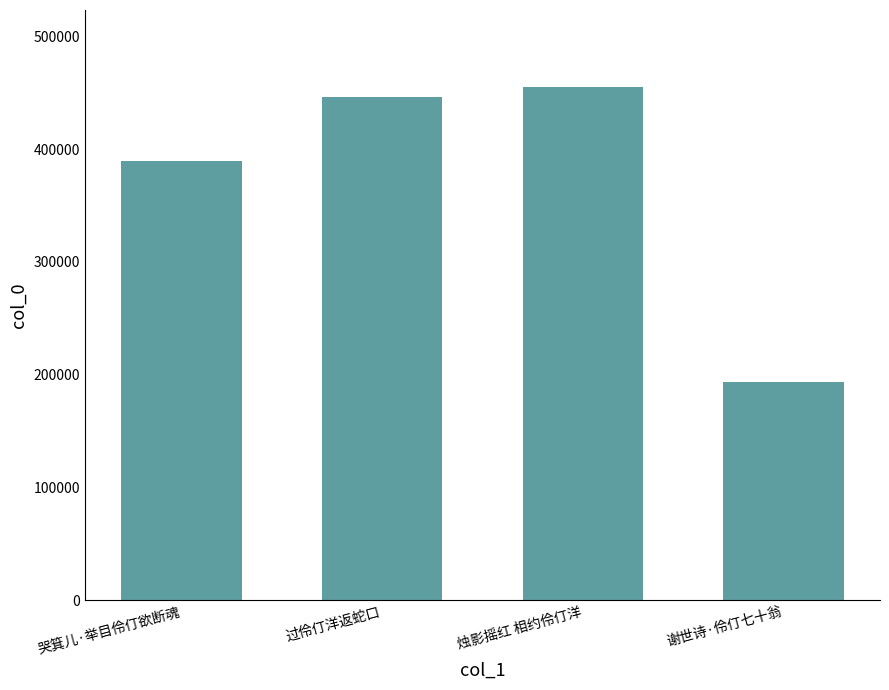

What is the maximum value shown in the chart?

455056